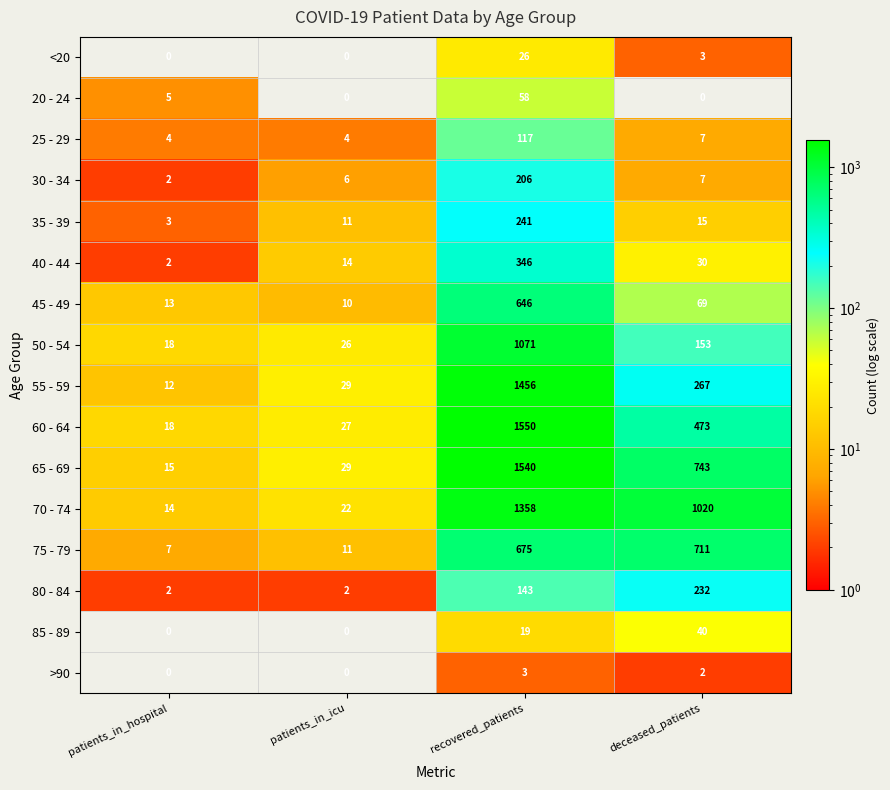

Which category has the lowest value in the 55 - 59 series?

patients_in_hospital